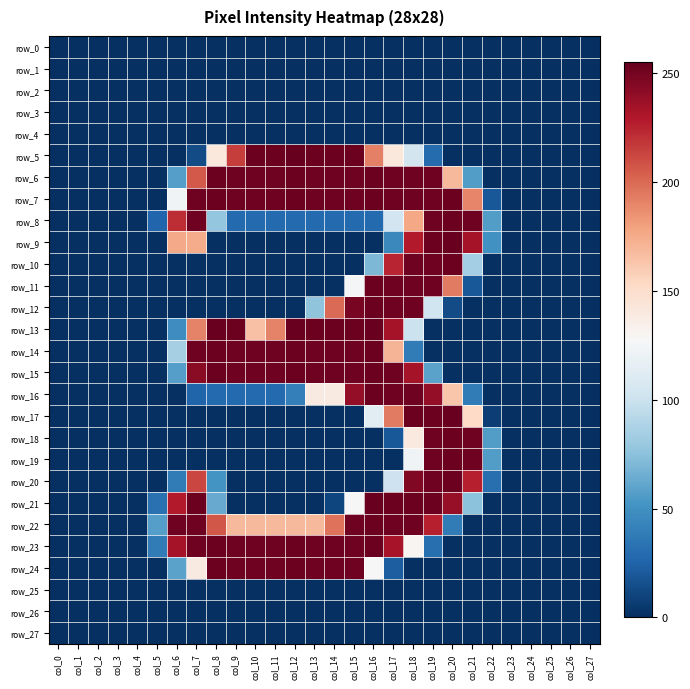

Reading left to right, transcribe all the data shown in this chart.

row_0: 0	0	0	0	0	0	0	0	0	0	0	0	0	0	0	0	0	0	0	0	0	0	0	0	0	0	0	0
row_1: 0	0	0	0	0	0	0	0	0	0	0	0	0	0	0	0	0	0	0	0	0	0	0	0	0	0	0	0
row_2: 0	0	0	0	0	0	0	0	0	0	0	0	0	0	0	0	0	0	0	0	0	0	0	0	0	0	0	0
row_3: 0	0	0	0	0	0	0	0	0	0	0	0	0	0	0	0	0	0	0	0	0	0	0	0	0	0	0	0
row_4: 0	0	0	0	0	0	0	0	0	0	0	0	0	0	0	0	0	0	0	0	0	0	0	0	0	0	0	0
row_5: 0	0	0	0	0	0	0	13	141	216	253	253	255	253	253	253	192	141	104	29	0	0	0	0	0	0	0	0
row_6: 0	0	0	0	0	0	57	206	253	252	252	252	253	252	252	252	253	252	252	252	169	56	0	0	0	0	0	0
row_7: 0	0	0	0	0	0	123	252	253	252	252	252	253	252	252	252	253	252	252	252	253	190	19	0	0	0	0	0
row_8: 0	0	0	0	0	26	222	252	78	28	28	28	28	28	28	28	28	103	177	252	253	252	56	0	0	0	0	0
row_9: 0	0	0	0	0	0	176	175	0	0	0	0	0	0	0	0	0	45	229	253	254	234	50	0	0	0	0	0
row_10: 0	0	0	0	0	0	0	0	0	0	0	0	0	0	0	0	70	225	252	252	253	84	0	0	0	0	0	0
row_11: 0	0	0	0	0	0	0	0	0	0	0	0	0	0	0	126	253	252	252	252	194	19	0	0	0	0	0	0
row_12: 0	0	0	0	0	0	0	0	0	0	0	0	0	76	200	249	253	252	252	102	13	0	0	0	0	0	0	0
row_13: 0	0	0	0	0	0	48	191	254	253	165	191	254	253	253	253	254	234	100	0	0	0	0	0	0	0	0	0
row_14: 0	0	0	0	0	0	85	252	253	252	252	252	253	252	252	252	253	171	38	0	0	0	0	0	0	0	0	0
row_15: 0	0	0	0	0	0	57	243	253	252	252	252	253	252	252	252	253	252	234	59	0	0	0	0	0	0	0	0
row_16: 0	0	0	0	0	0	0	25	28	28	28	28	40	139	139	240	253	252	252	240	163	38	0	0	0	0	0	0
row_17: 0	0	0	0	0	0	0	0	0	0	0	0	0	0	0	0	114	194	253	253	254	153	7	0	0	0	0	0
row_18: 0	0	0	0	0	0	0	0	0	0	0	0	0	0	0	0	0	19	140	252	253	252	56	0	0	0	0	0
row_19: 0	0	0	0	0	0	0	0	0	0	0	0	0	0	0	0	0	0	123	252	253	252	56	0	0	0	0	0
row_20: 0	0	0	0	0	0	38	213	51	0	0	0	0	0	0	0	0	101	246	252	253	227	31	0	0	0	0	0
row_21: 0	0	0	0	0	32	229	253	63	0	0	0	0	0	10	128	254	253	253	253	239	75	0	0	0	0	0	0
row_22: 0	0	0	0	0	57	252	252	207	169	169	169	169	169	197	252	253	252	252	227	38	0	0	0	0	0	0	0
row_23: 0	0	0	0	0	38	234	252	253	252	252	252	253	252	252	252	253	233	130	31	0	0	0	0	0	0	0	0
row_24: 0	0	0	0	0	0	59	139	253	252	252	252	253	252	252	252	128	22	0	0	0	0	0	0	0	0	0	0
row_25: 0	0	0	0	0	0	0	0	0	0	0	0	0	0	0	0	0	0	0	0	0	0	0	0	0	0	0	0
row_26: 0	0	0	0	0	0	0	0	0	0	0	0	0	0	0	0	0	0	0	0	0	0	0	0	0	0	0	0
row_27: 0	0	0	0	0	0	0	0	0	0	0	0	0	0	0	0	0	0	0	0	0	0	0	0	0	0	0	0